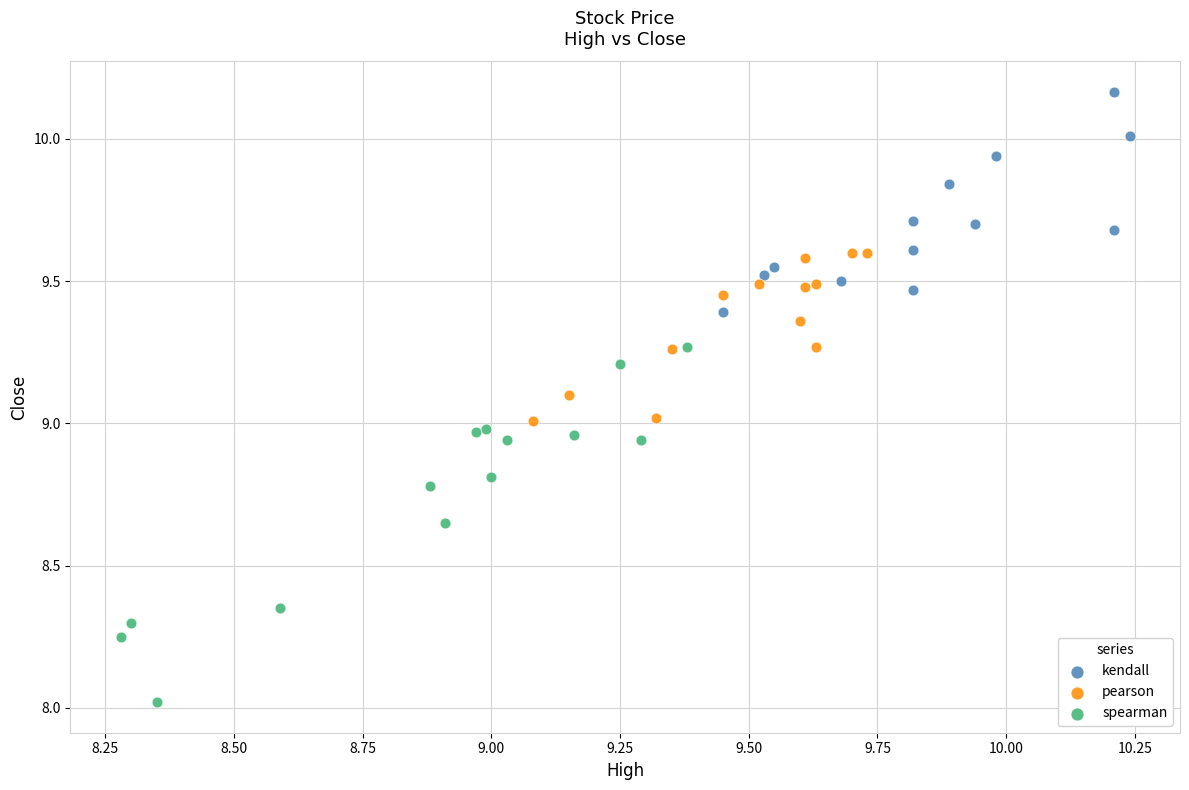

Which series reaches the maximum Y coordinate?

kendall